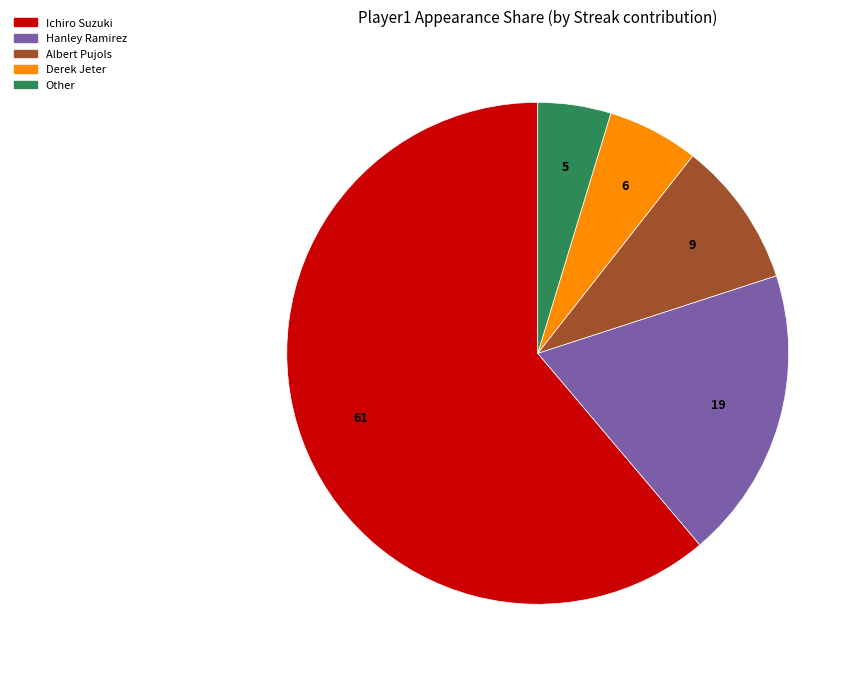

Which has a higher value, Hanley Ramirez or Derek Jeter?

Hanley Ramirez